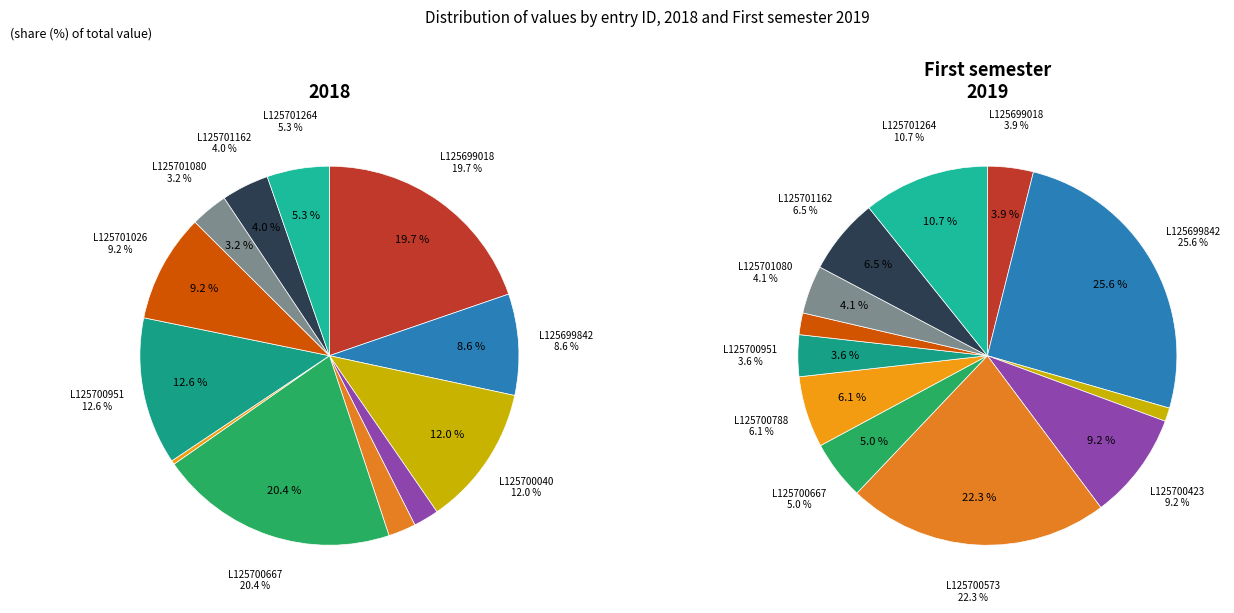

To the nearest percent, what is the average slice percentage?

8%